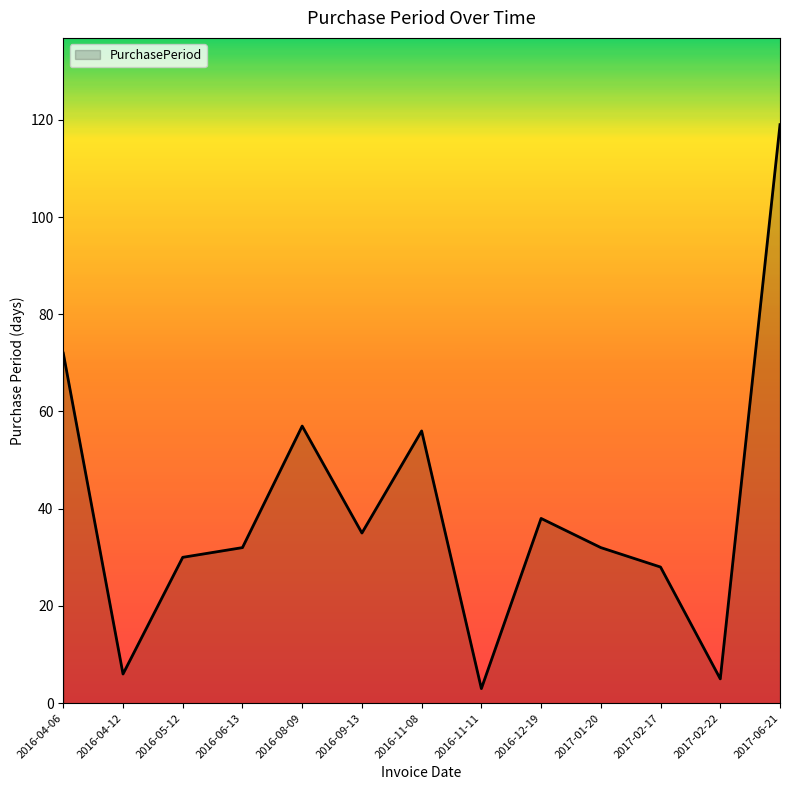

What value does the data have at 2017-02-22?

5